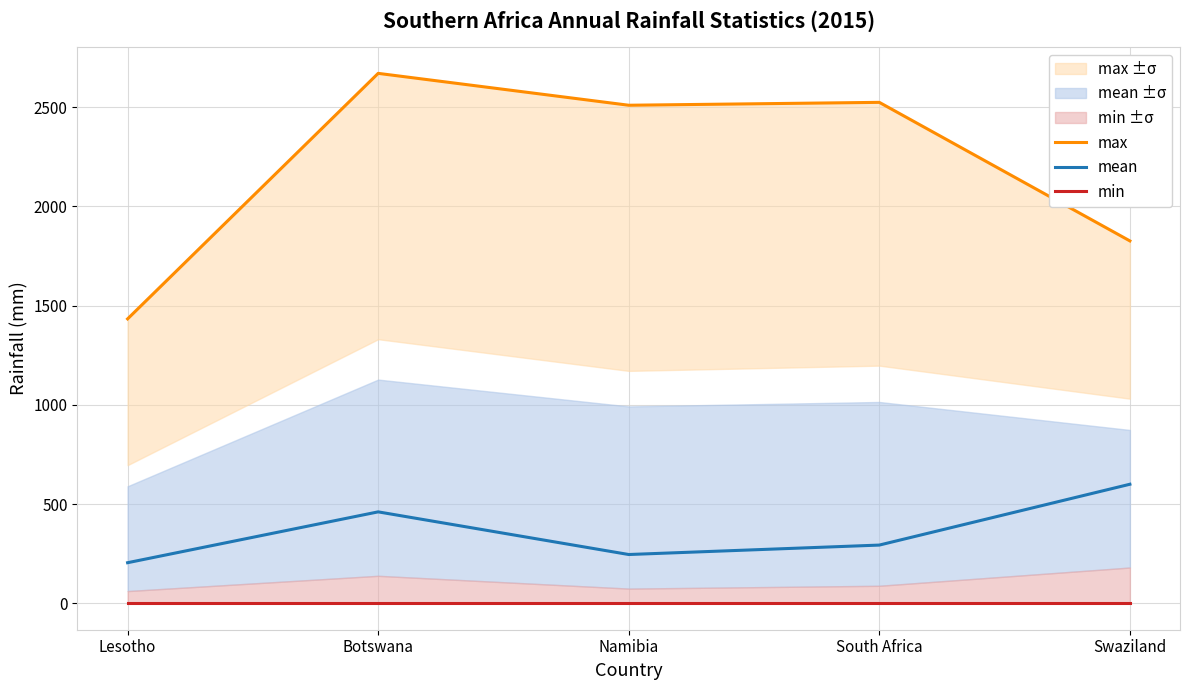

True or false: mean has more than 1 points higher than both neighbors.

False